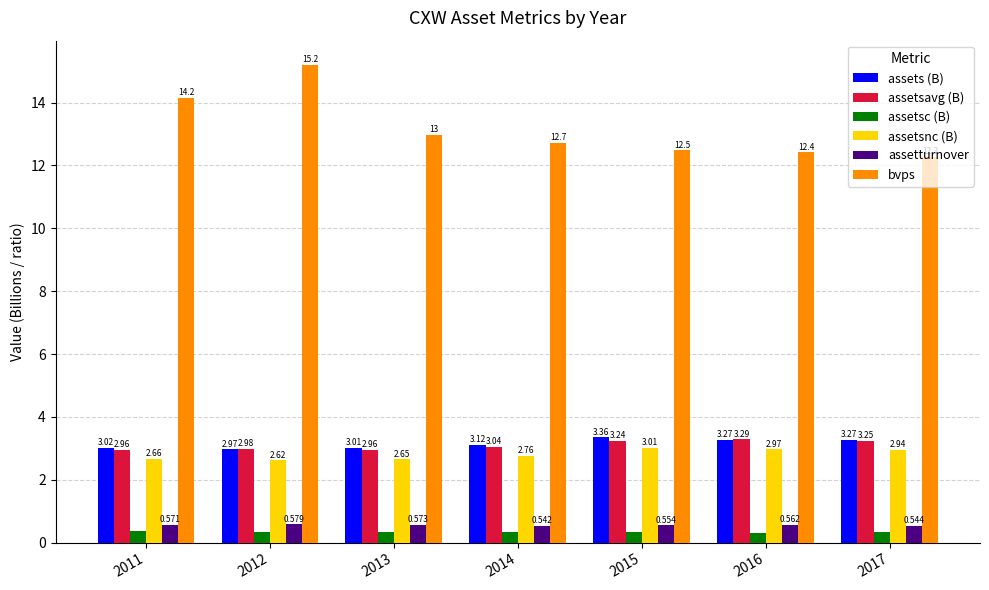

Which series has the widest spread of values?

bvps